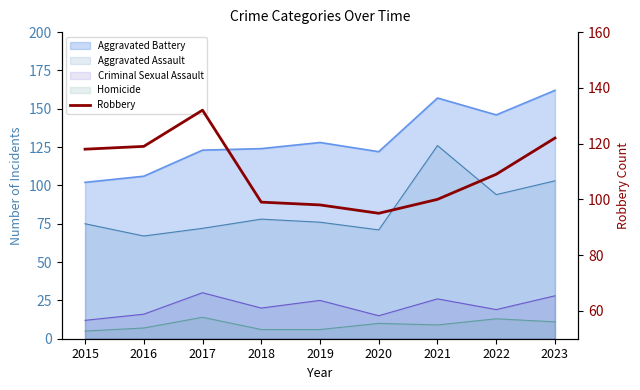

Is it true that the value at 2020 is 139?

False